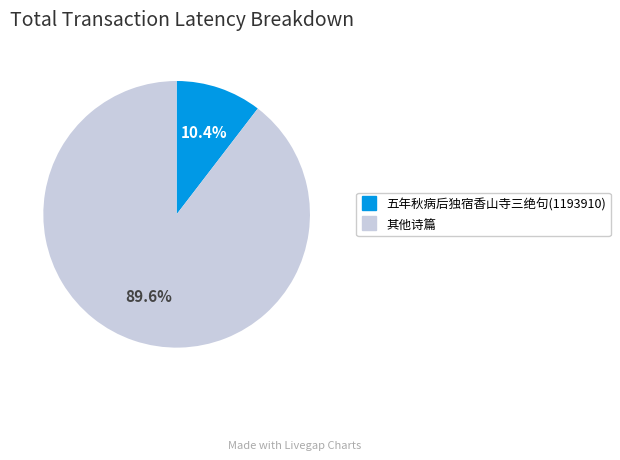

Does any single category account for the majority?

Yes